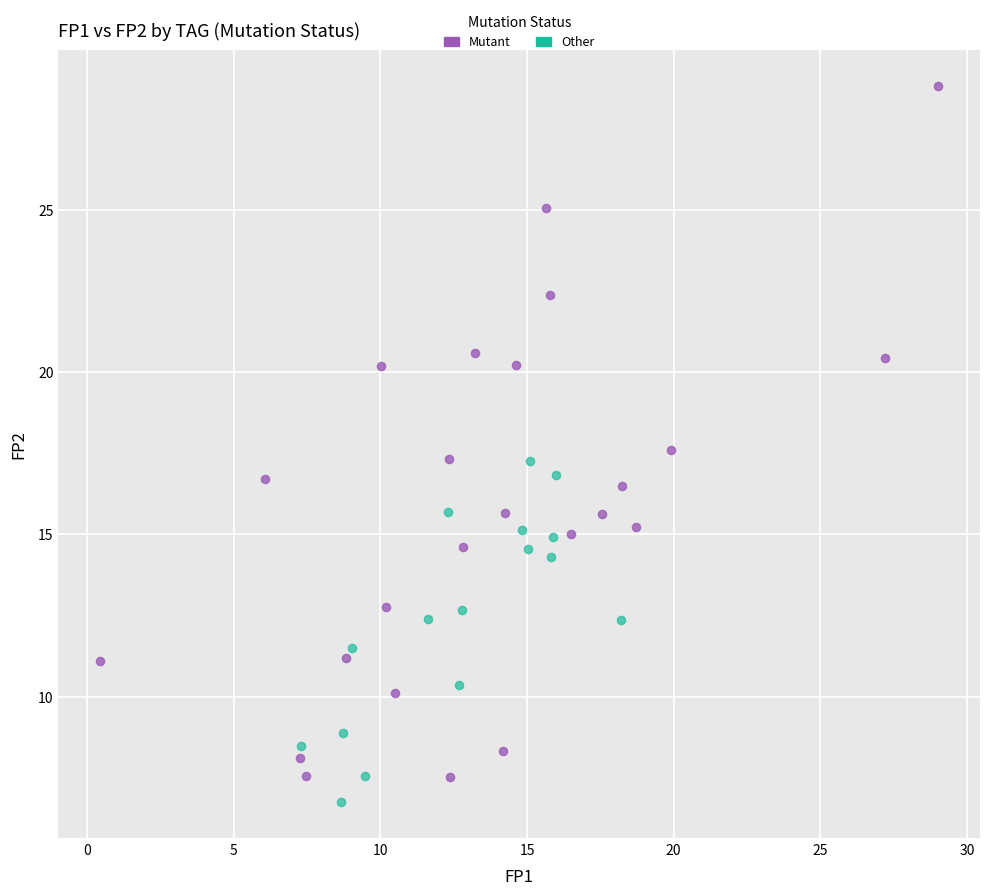

Which series has the widest spread of Y values?

Mutant